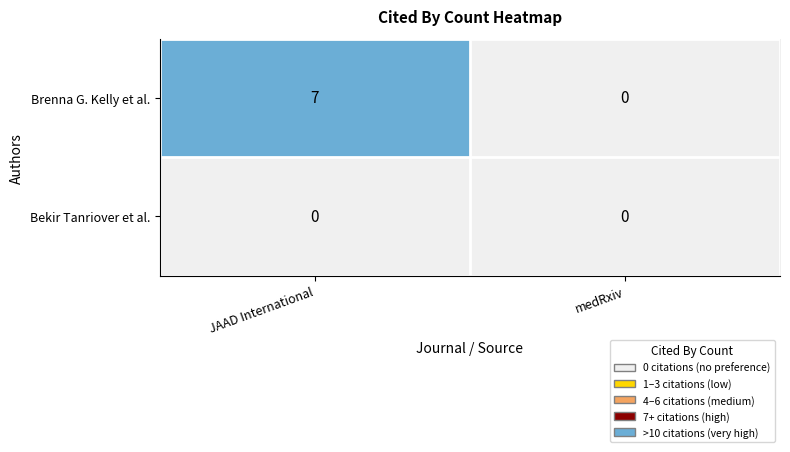

What is the average value of the Brenna G. Kelly et al. series?

4